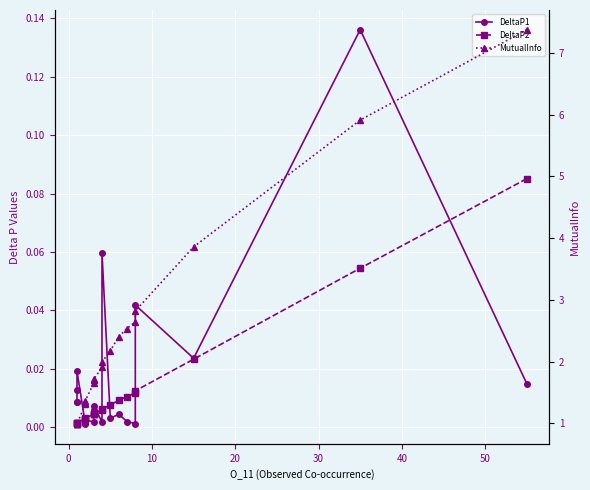

Is it true that DeltaP1 equals 0.0 at 11?

False